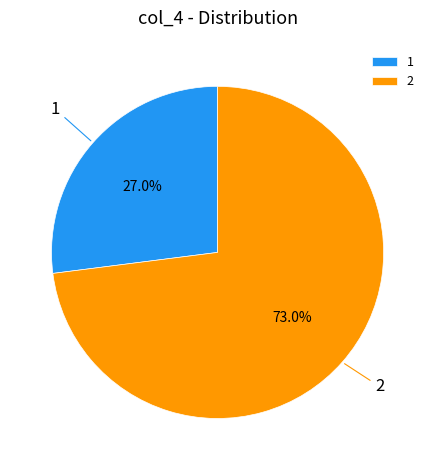

To the nearest percent, what portion does 2 represent?

73%